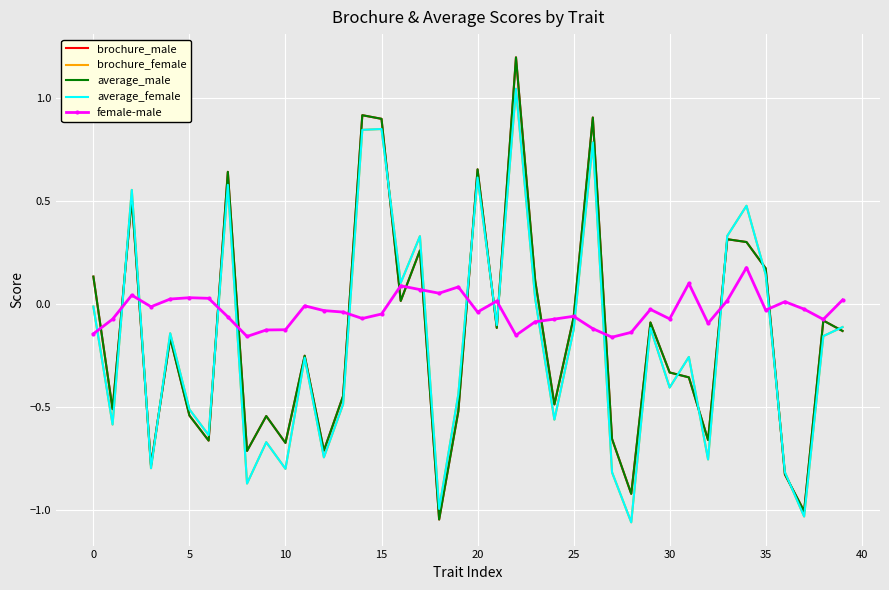

What is the maximum value shown in the chart?

1.2